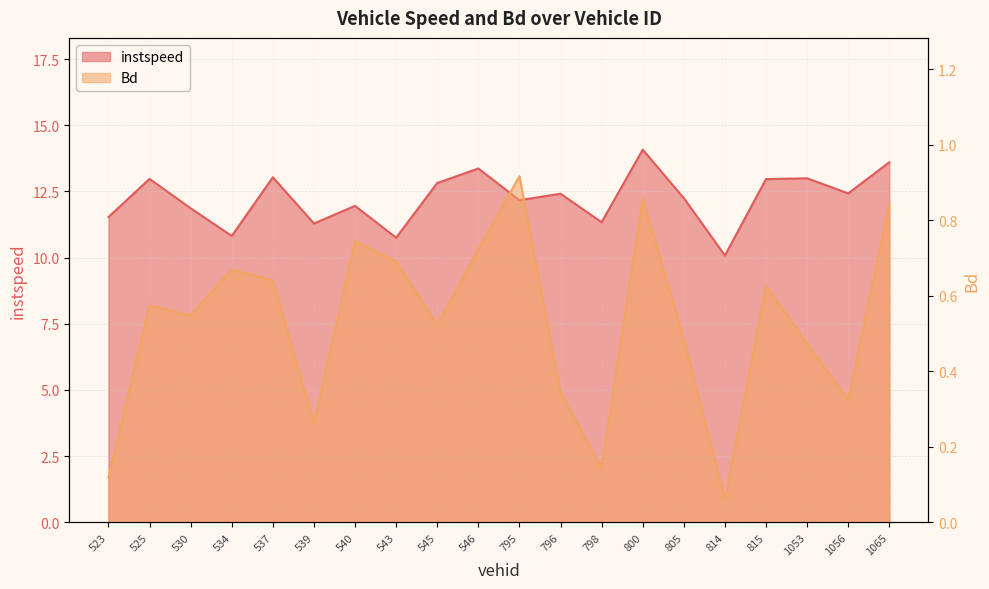

What is the value of the Bd point at the 8th from the left?

0.7